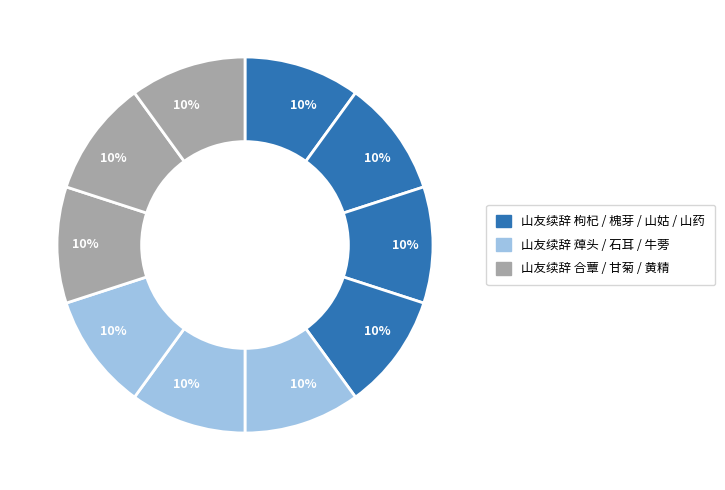

Count the number of slices in the pie.

10